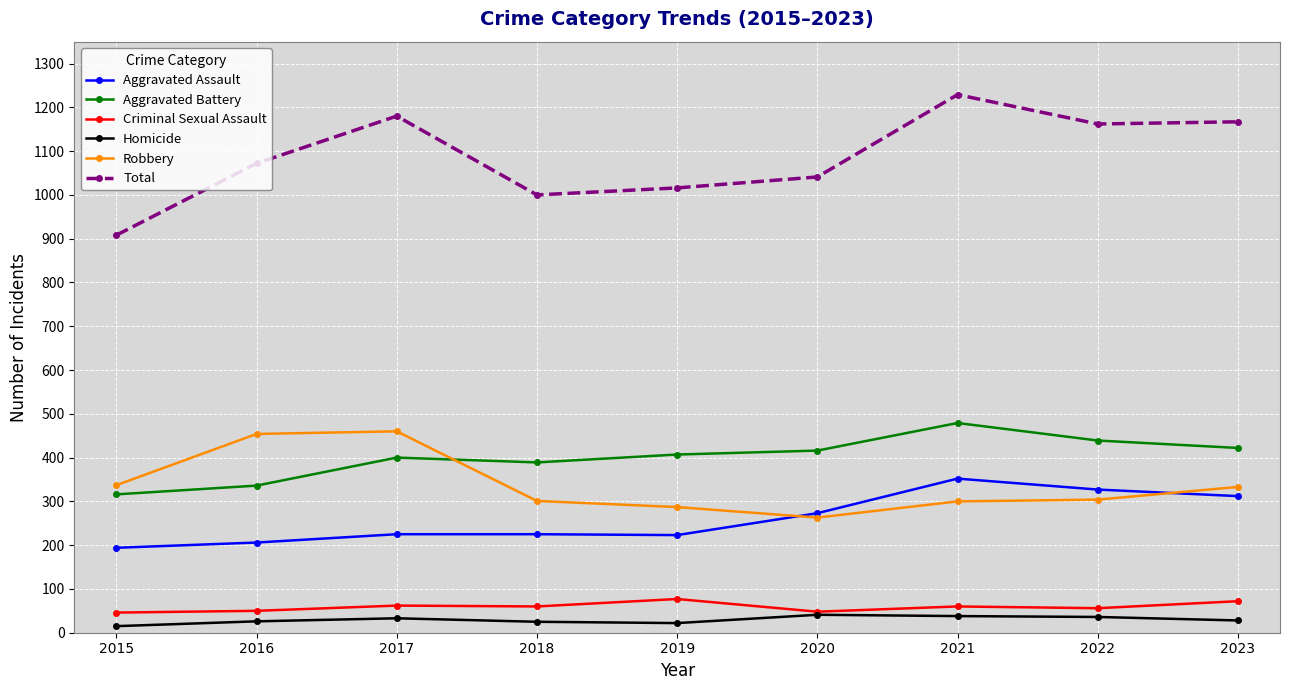

Read the Aggravated Assault value at 2023.

312